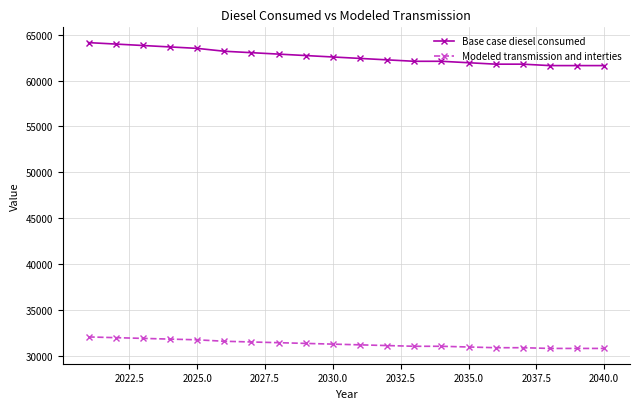

Count the number of data series in this chart.

2